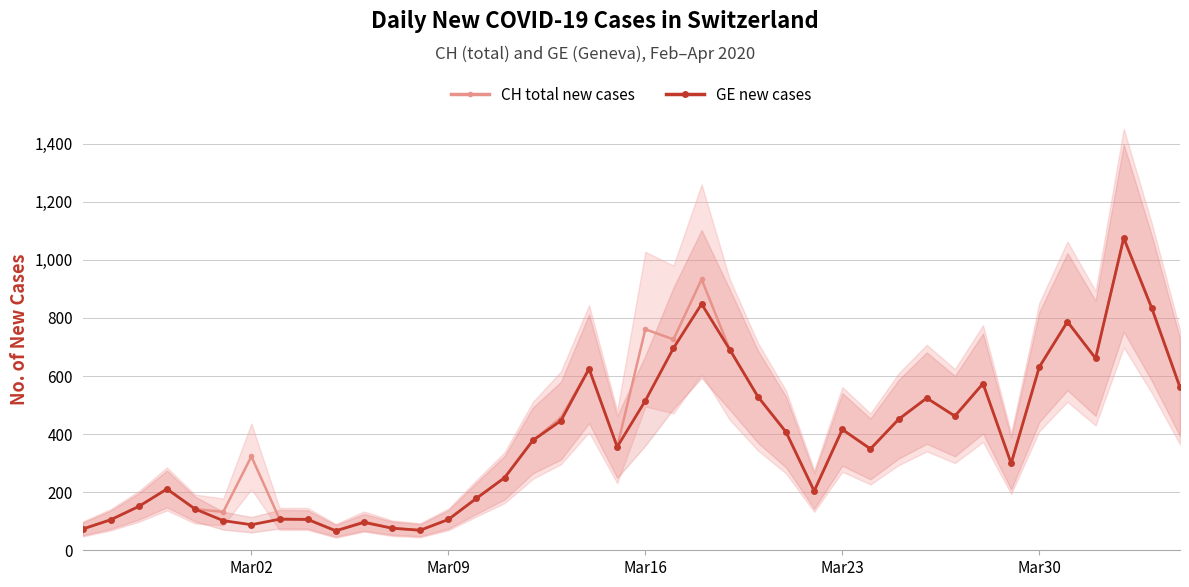

What is the difference between the second highest and minimum values in the CH total new cases series?

866